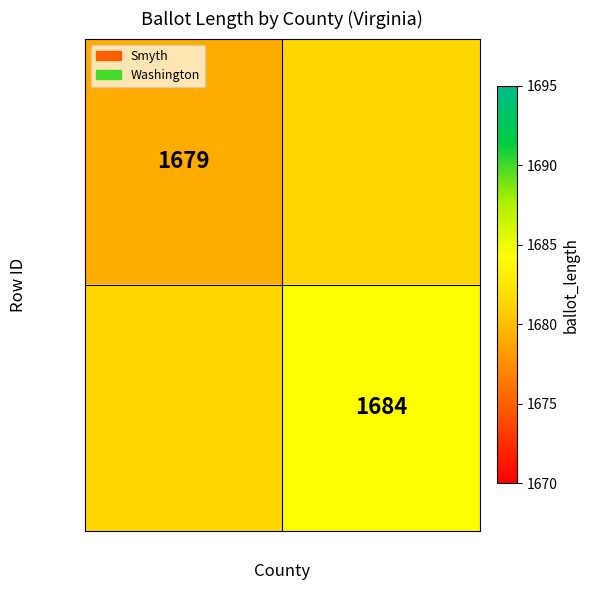

The value of 47232 at Smyth is 1679.0. True or false?

True